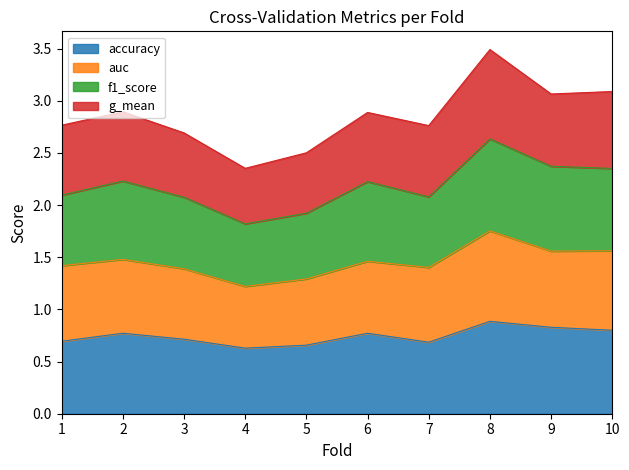

The accuracy series shows 0.7 at 1. True or false?

True